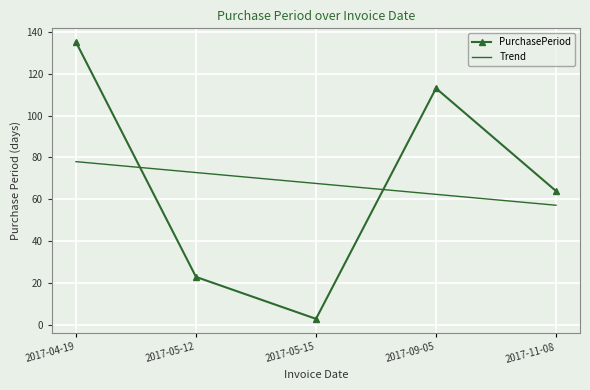

At 2017-09-05, list the series in order from smallest to largest.

Trend, PurchasePeriod